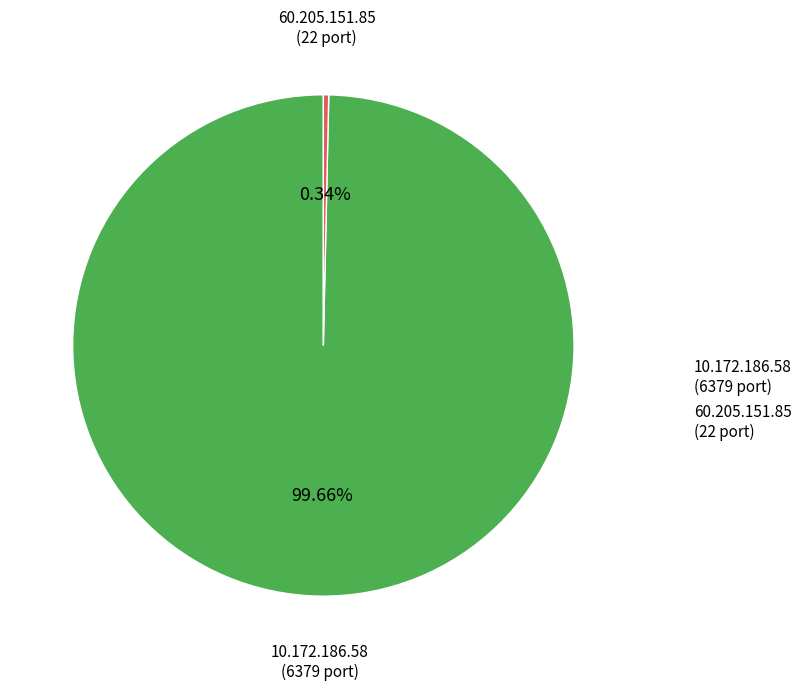

Count the number of slices in the pie.

2